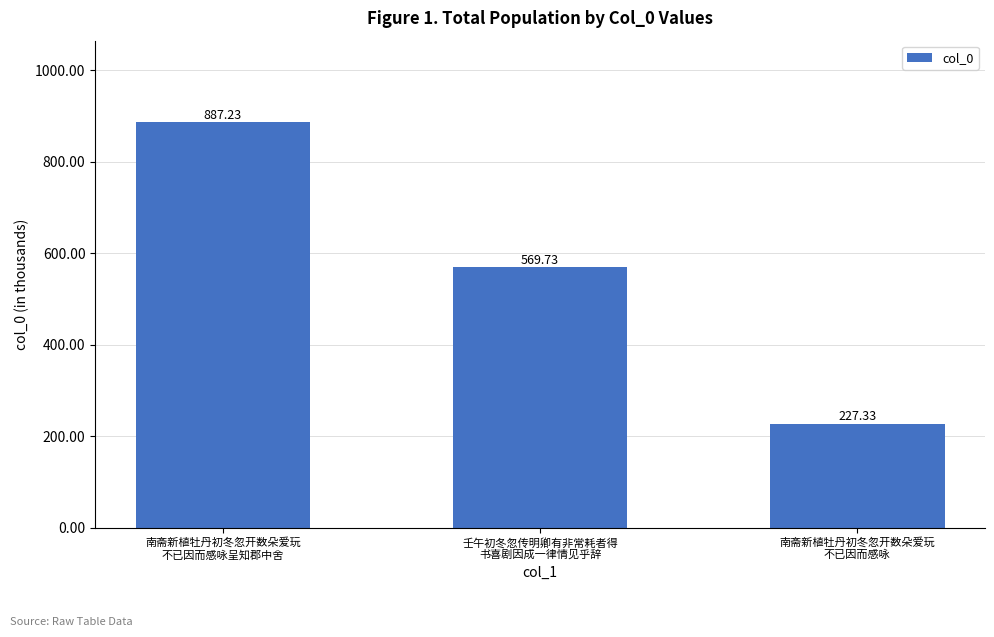

The chart shows a value of 569.7 at 壬午初冬忽传明卿有非常耗者得
书喜剧因成一律情见乎辞. True or false?

True